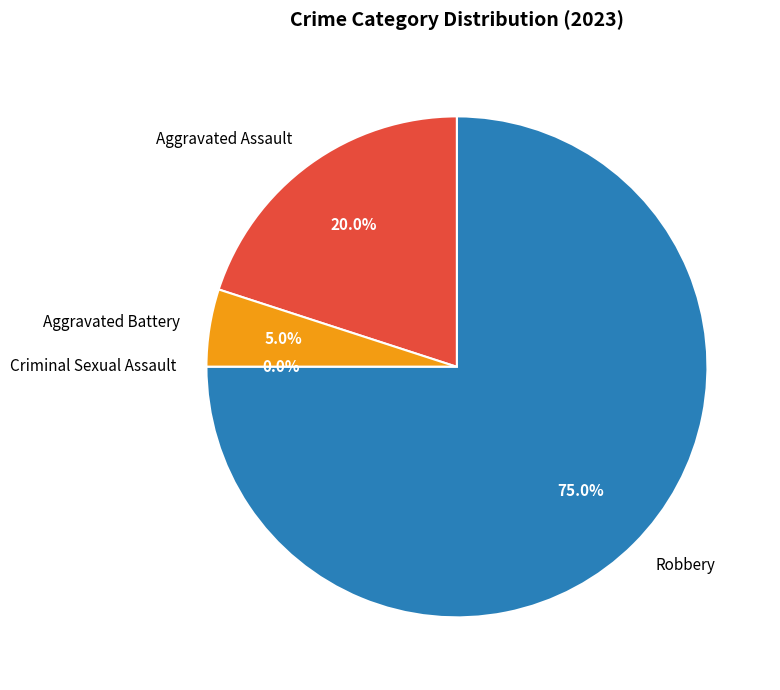

How many slices are in this pie chart?

4